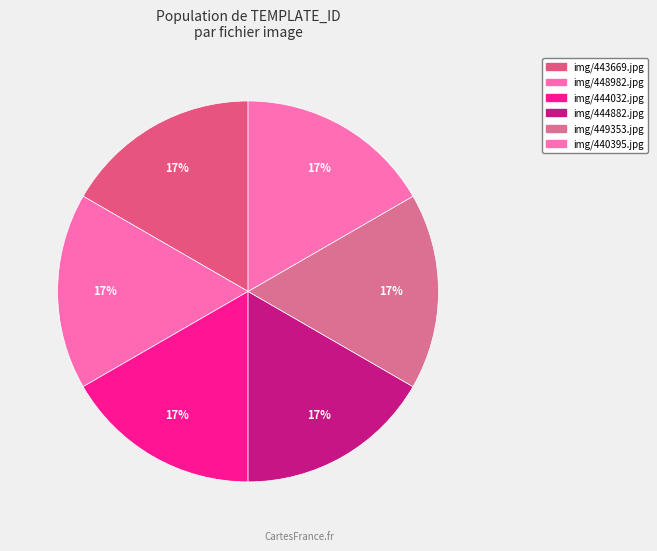

To the nearest percent, what percentage of the pie is img/449353.jpg?

17%